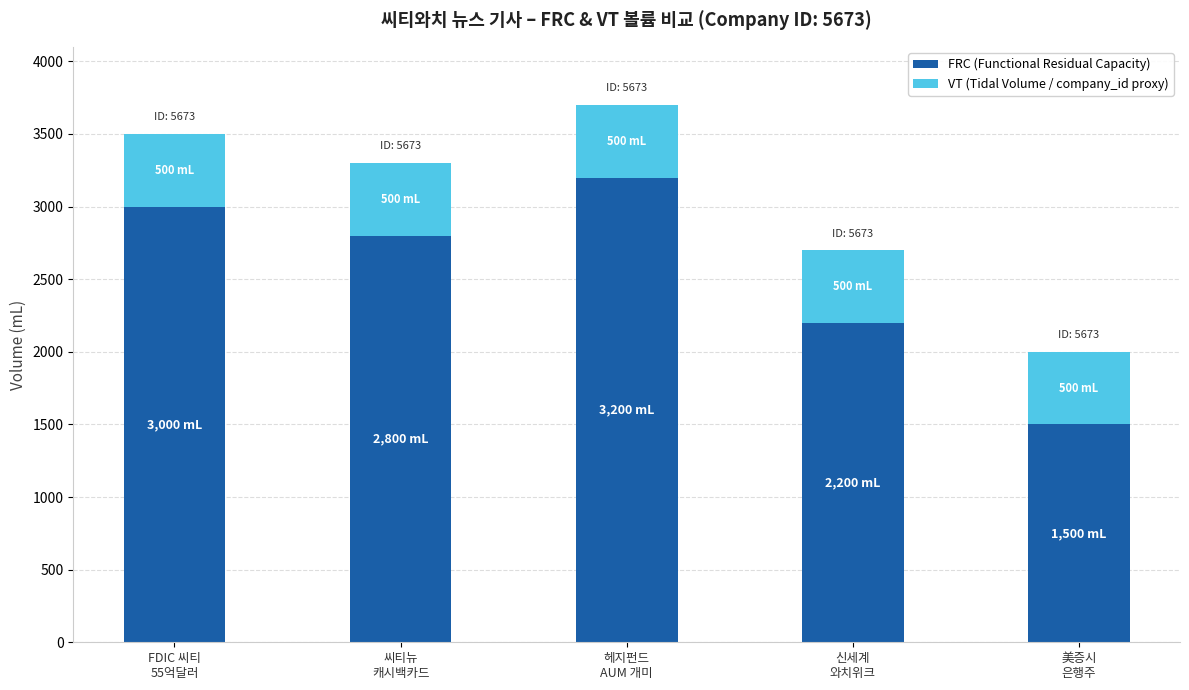

What is the minimum value for FRC (Functional Residual Capacity)?

1500